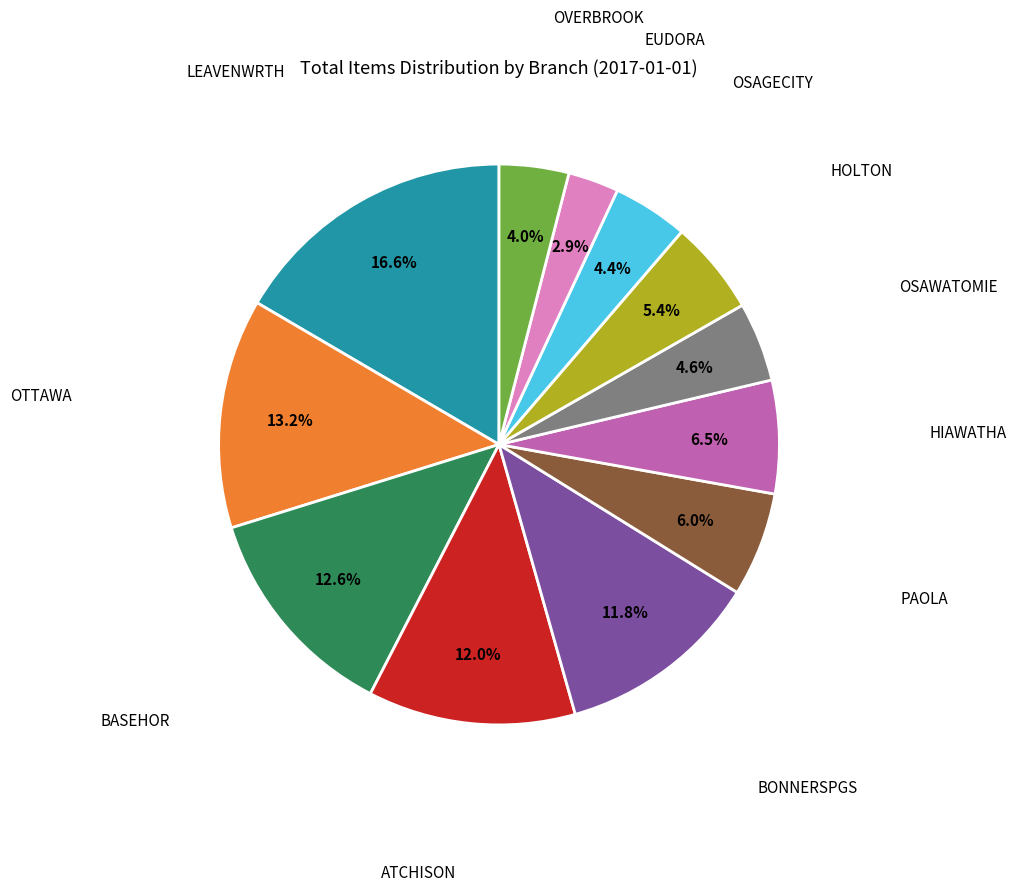

Does any single category account for the majority?

No